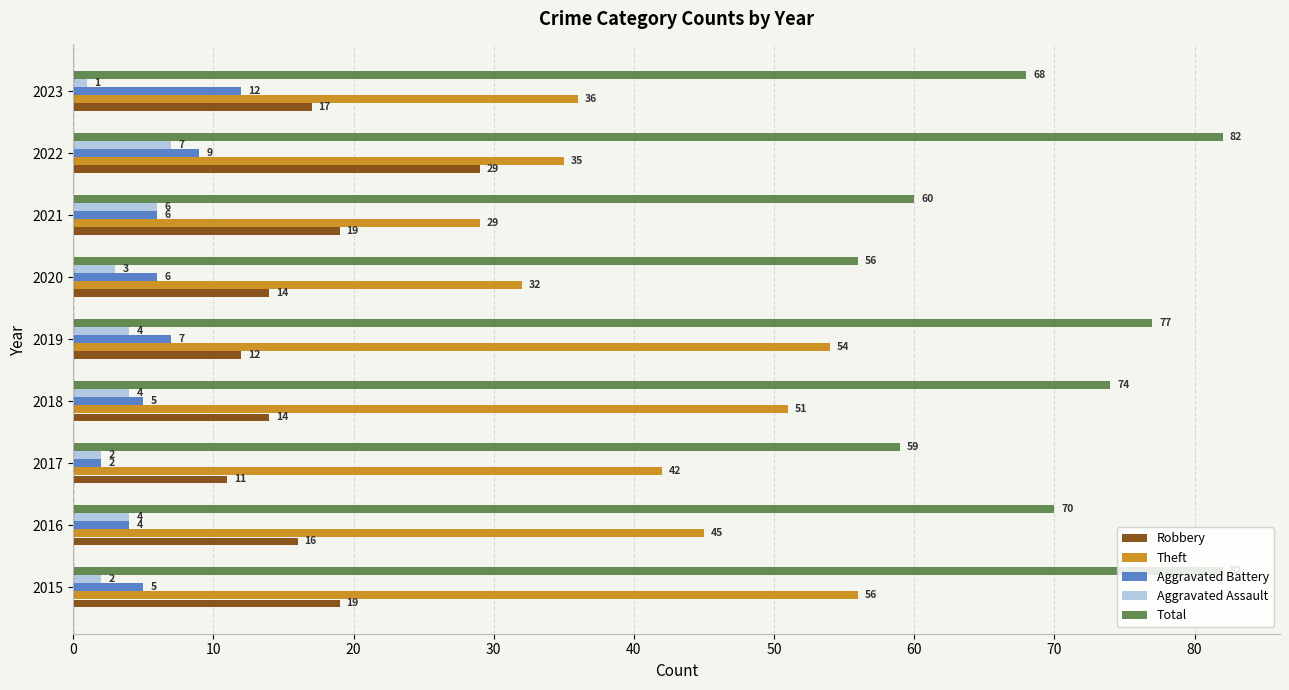

What are all the series names shown in the legend?

Robbery, Theft, Aggravated Battery, Aggravated Assault, Total